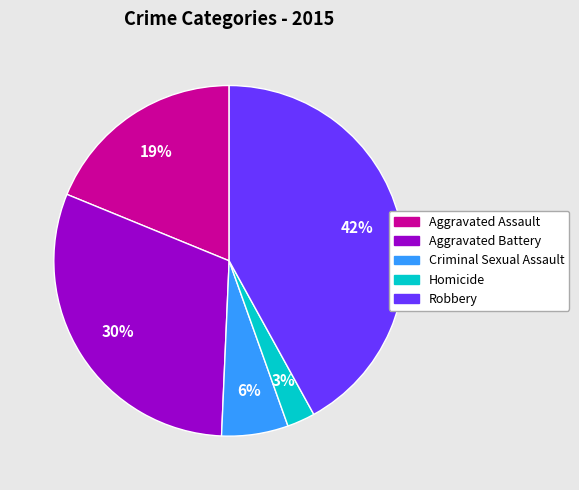

Is it true that Homicide is 17% of the pie?

False